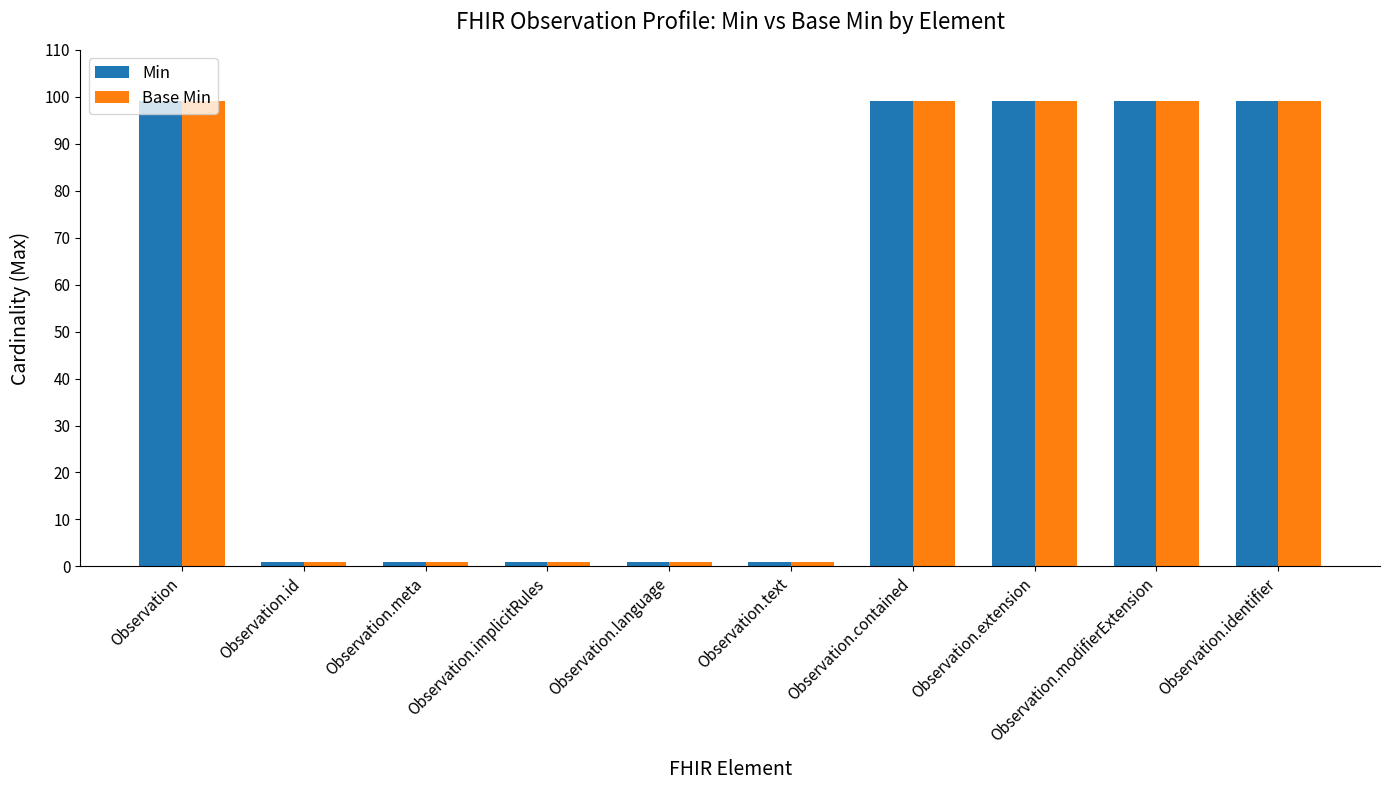

What is the highest value of the Min series?

99